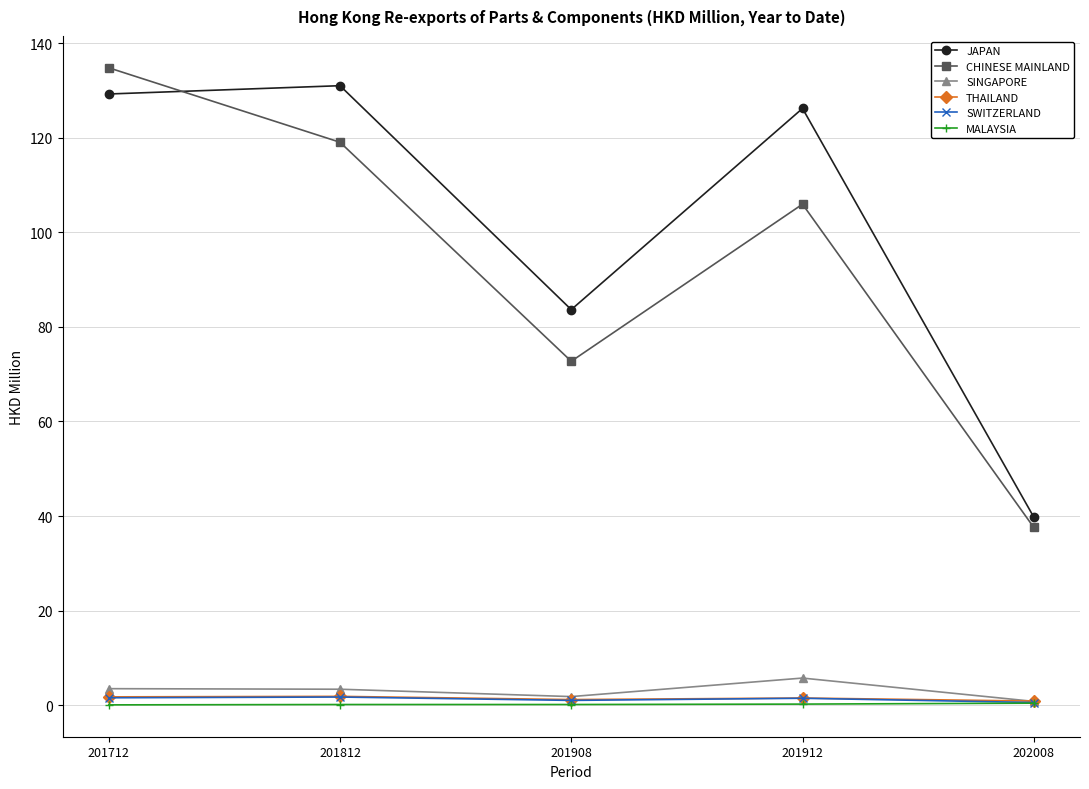

What is the difference between the highest and lowest values at 201812?

130.9